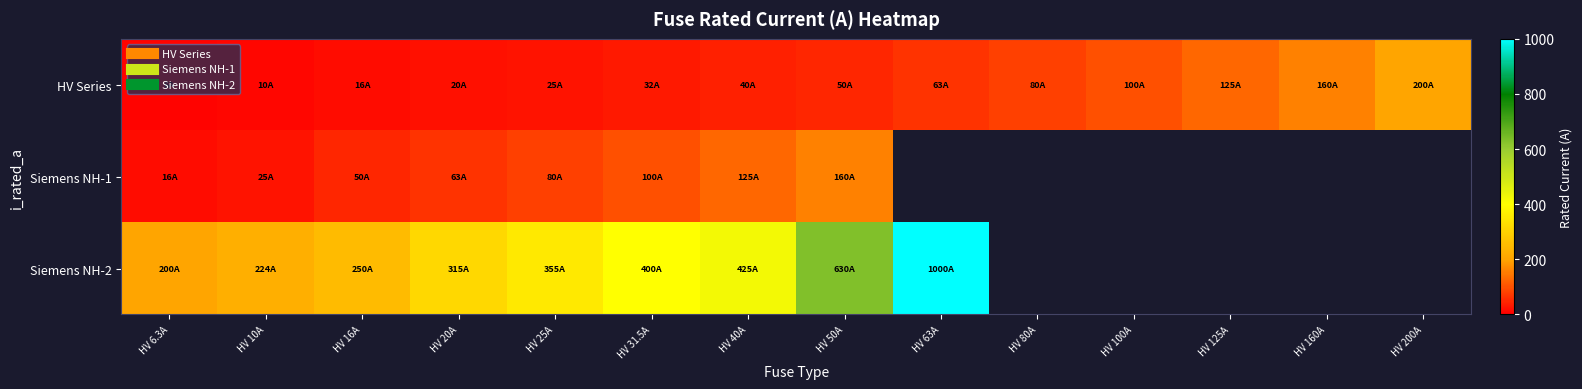

Rank the series by their maximum value, from lowest to highest.

Siemens NH-1, HV Series, Siemens NH-2